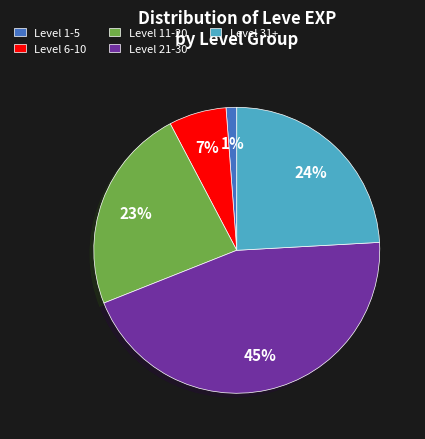

Rank the categories by value from highest to lowest.

Level 21-30, Level 31+, Level 11-20, Level 6-10, Level 1-5